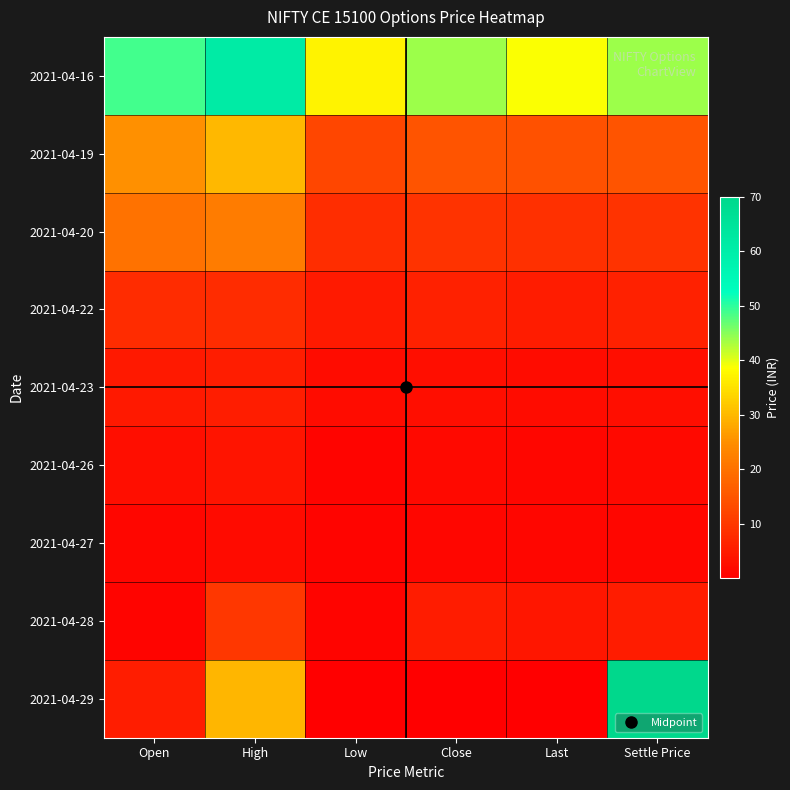

At how many categories does at least one series exceed 47?

3